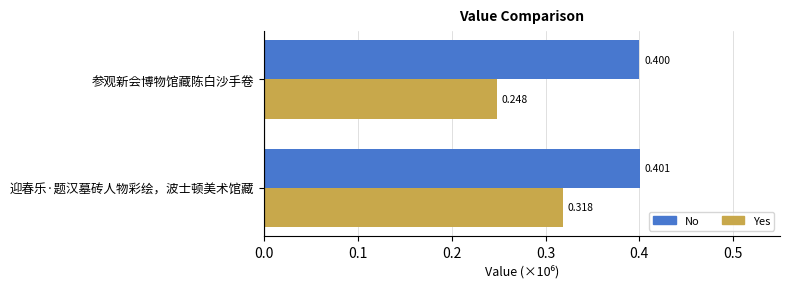

How many distinct data groups are displayed?

2